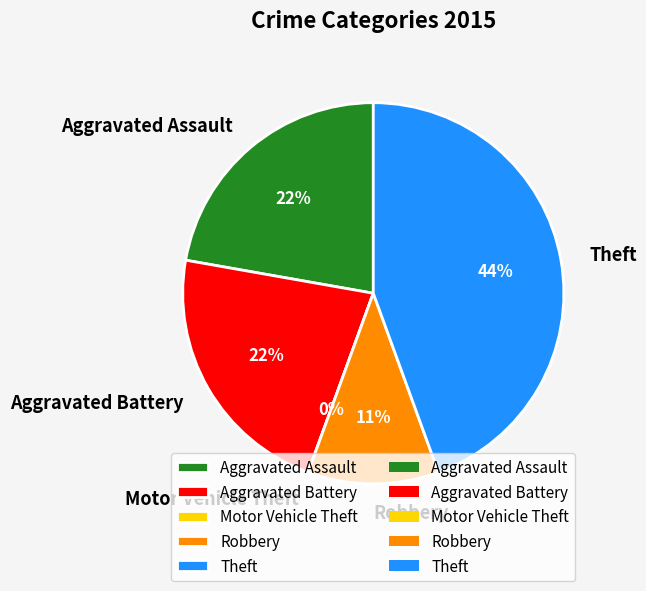

To the nearest percent, what is the difference between the Theft and Robbery slice percentages?

33%